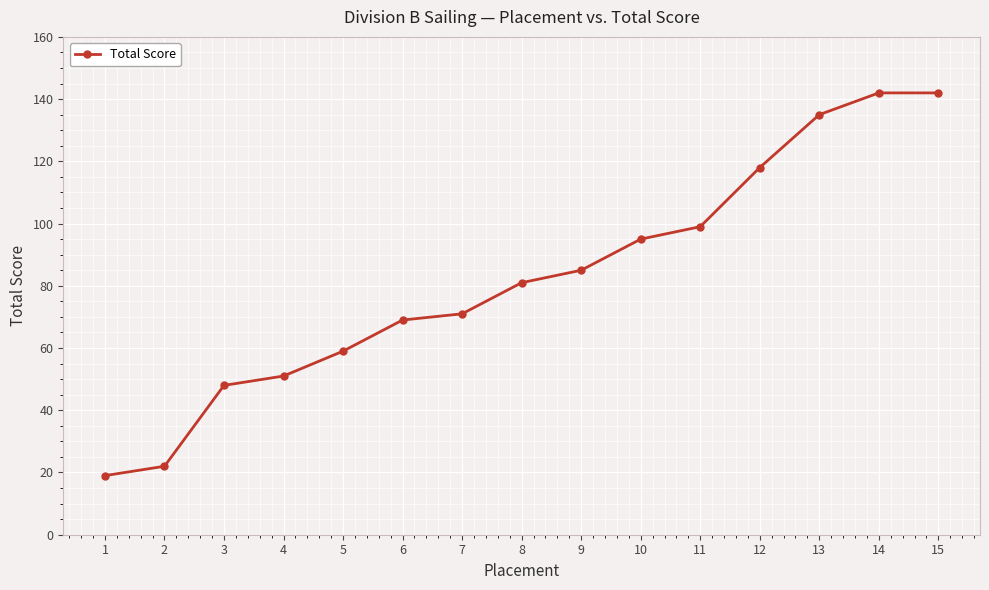

What is the ratio of the value at 14 to the value at 8?

1.8